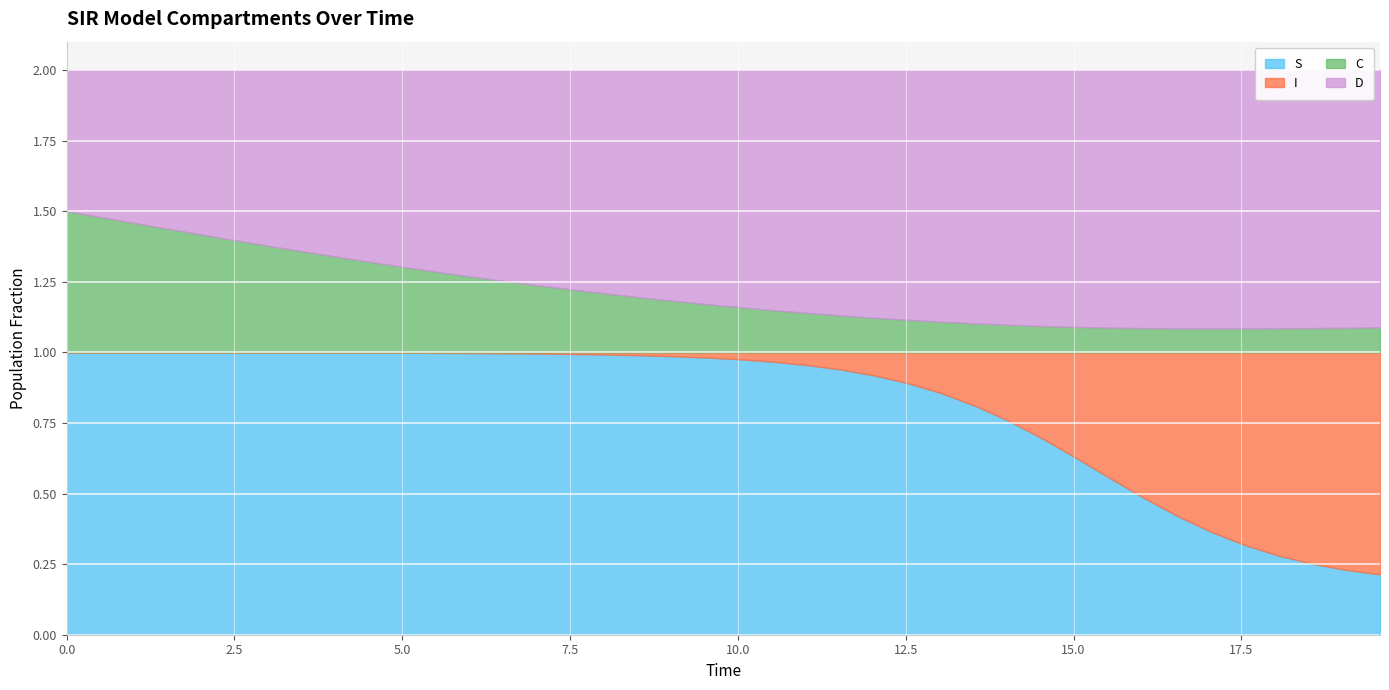

What is the lowest value of the D series?

0.5